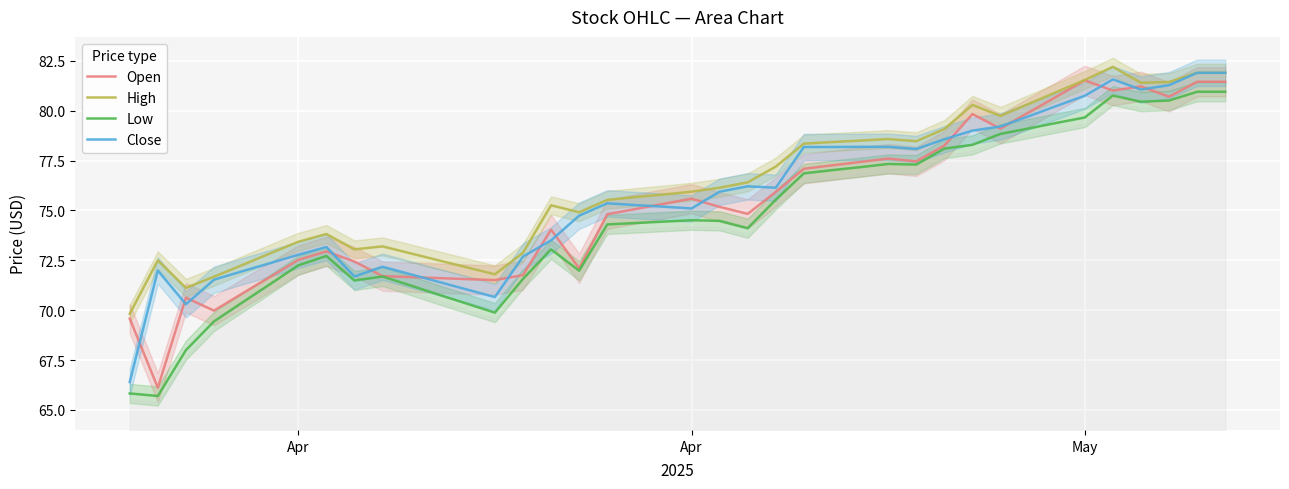

The Low series shows 20.2 at Apr. True or false?

False